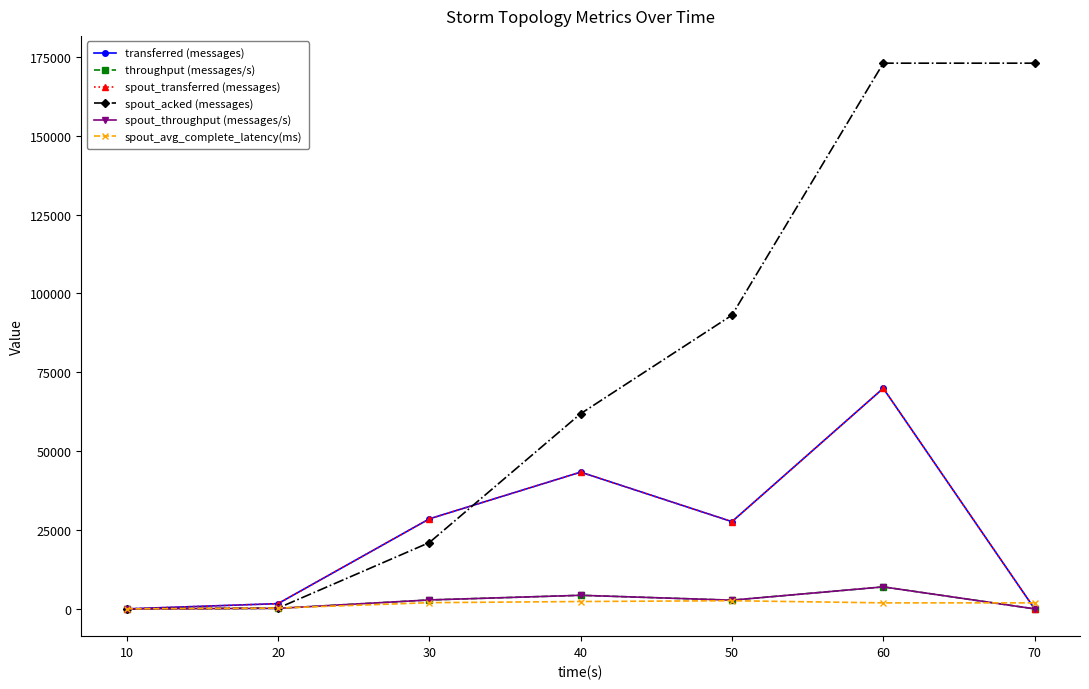

Does the chart have visible grid lines?

No